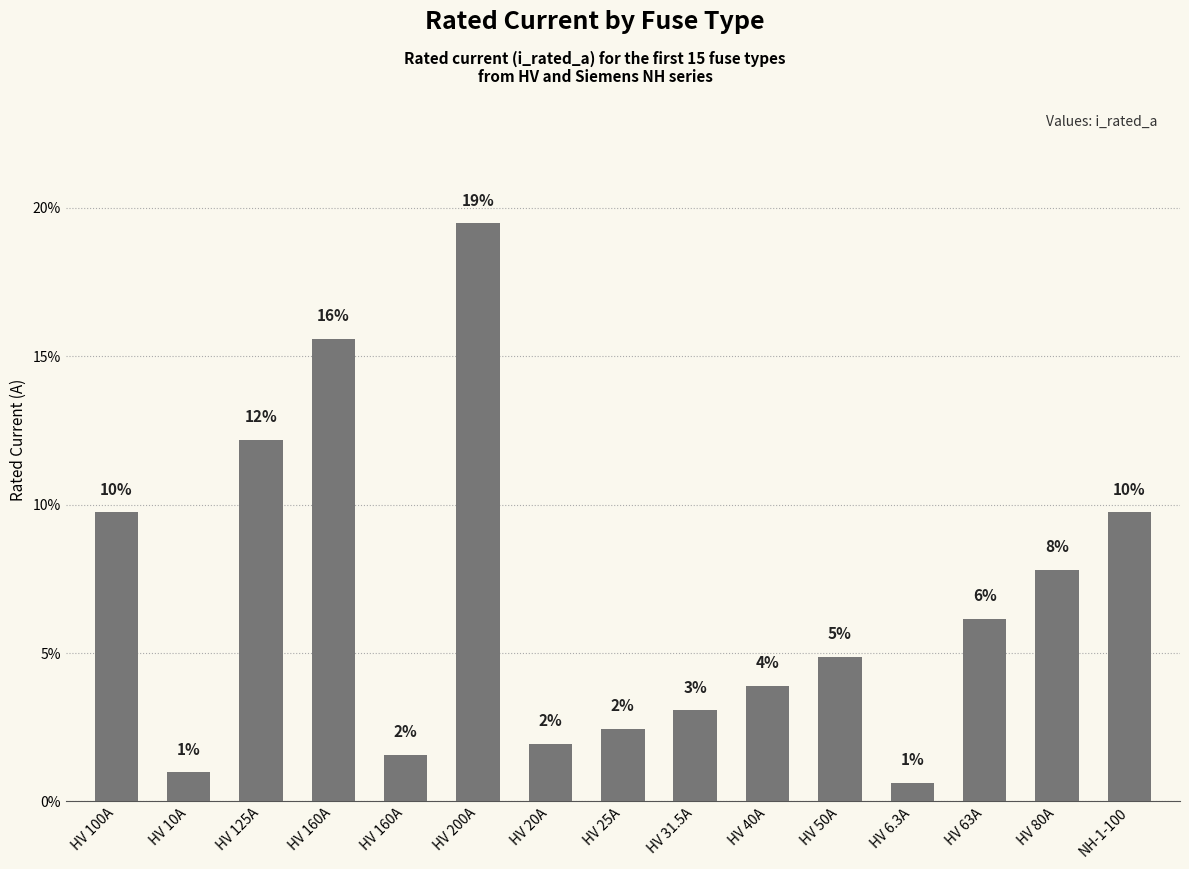

The value at HV 160A is 15.6. True or false?

True